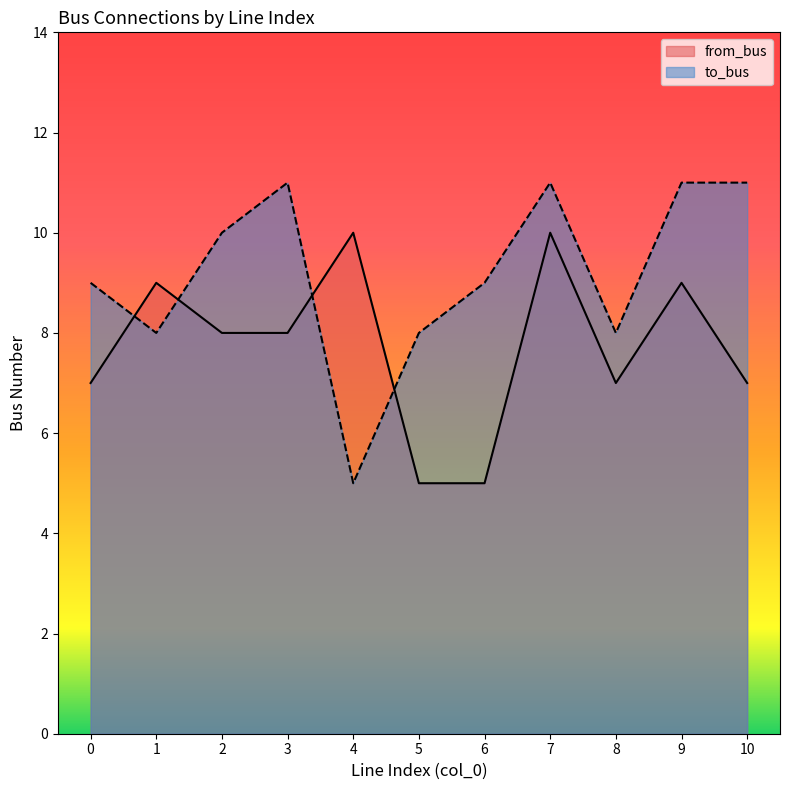

The to_bus series shows 8 at 8. True or false?

True